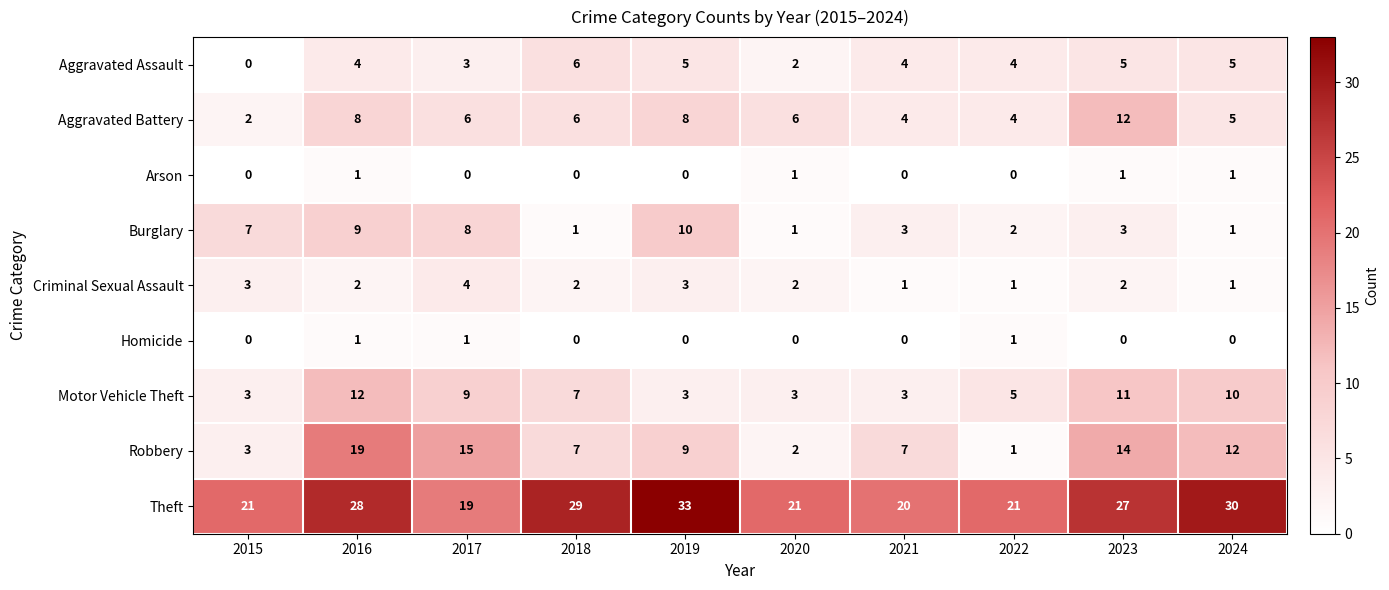

How many values in the Homicide series exceed 0?

3